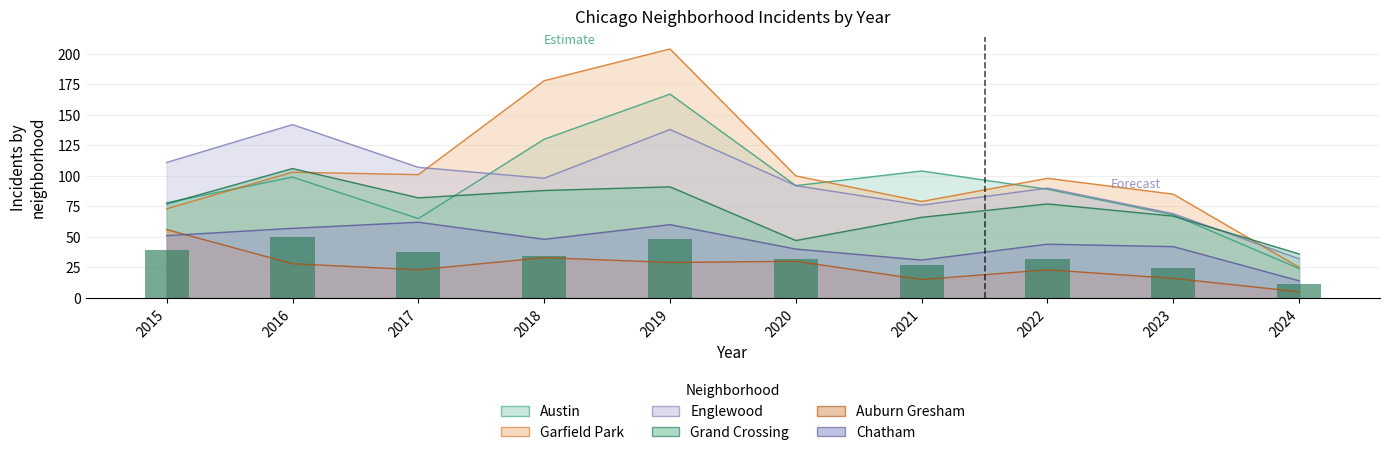

List the series in order of their peak value, highest first.

Garfield Park, Austin, Englewood, Grand Crossing, Chatham, Auburn Gresham